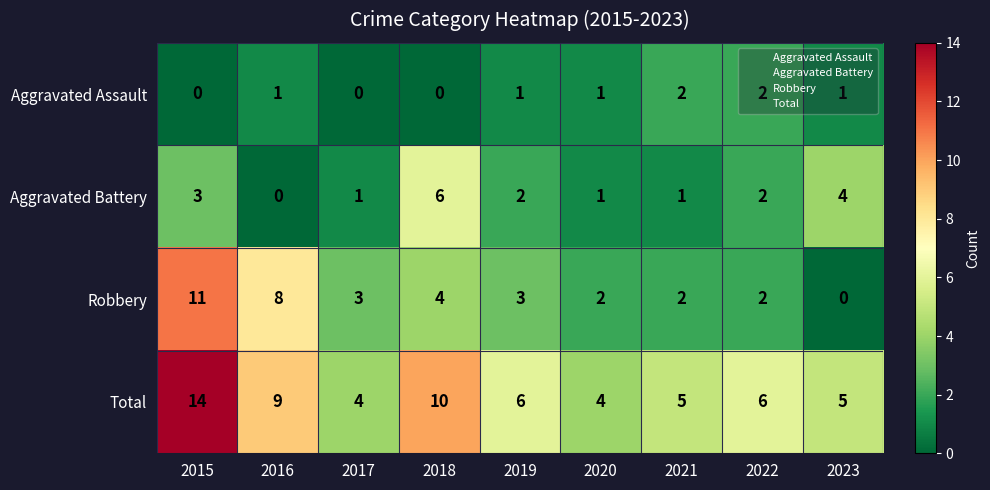

Which series has the largest total across all categories?

Total